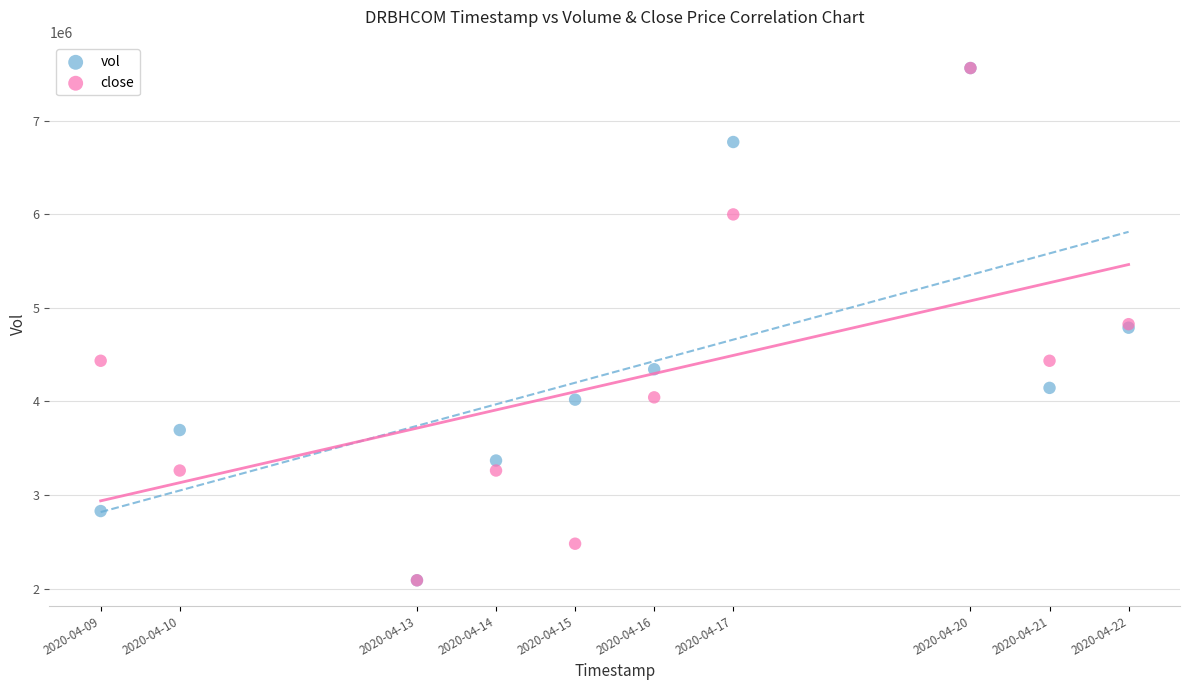

What are all the series names shown in the legend?

vol, close